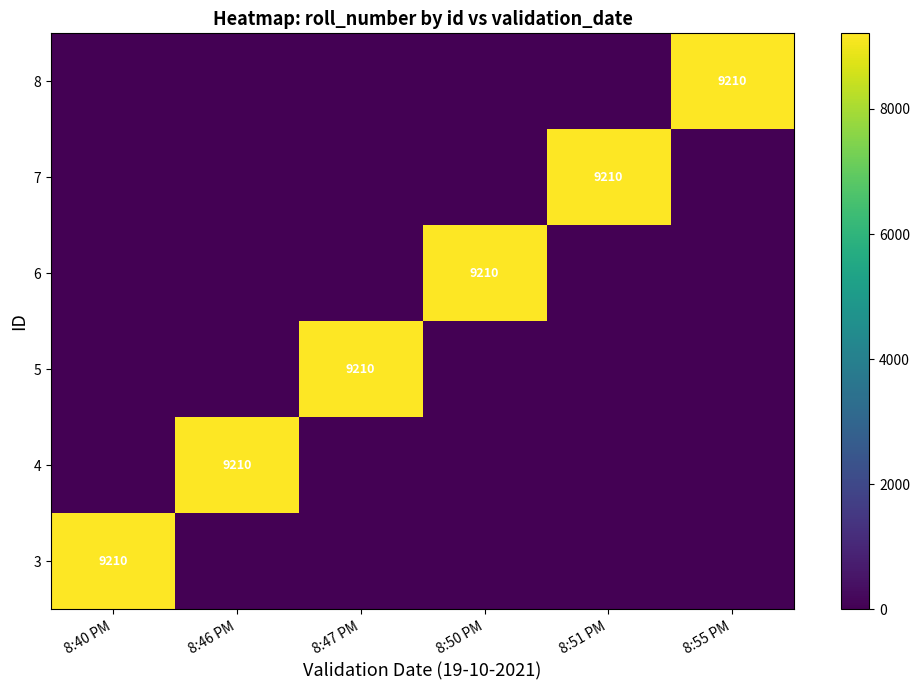

True or false: 4 has a value of 9210 at 8:46 PM.

True